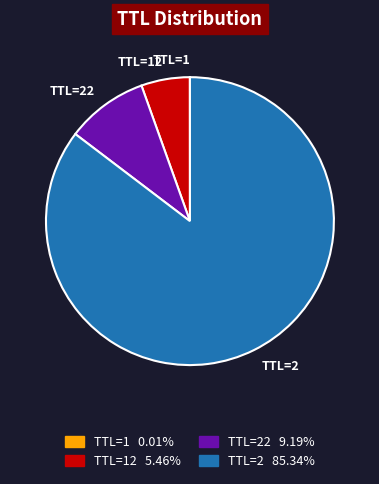

Does any single category account for the majority?

Yes